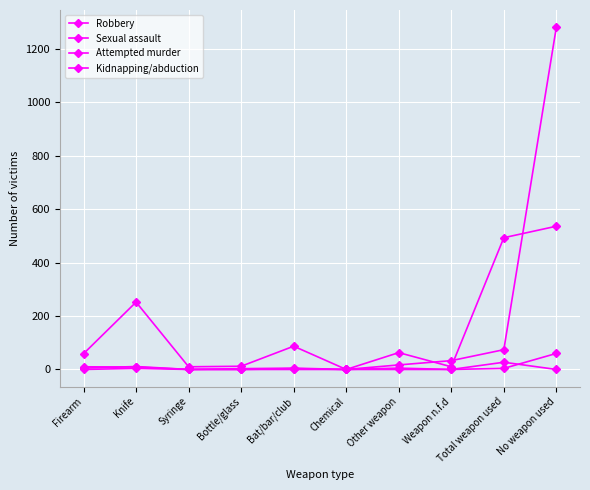

What position from the right is Chemical?

5